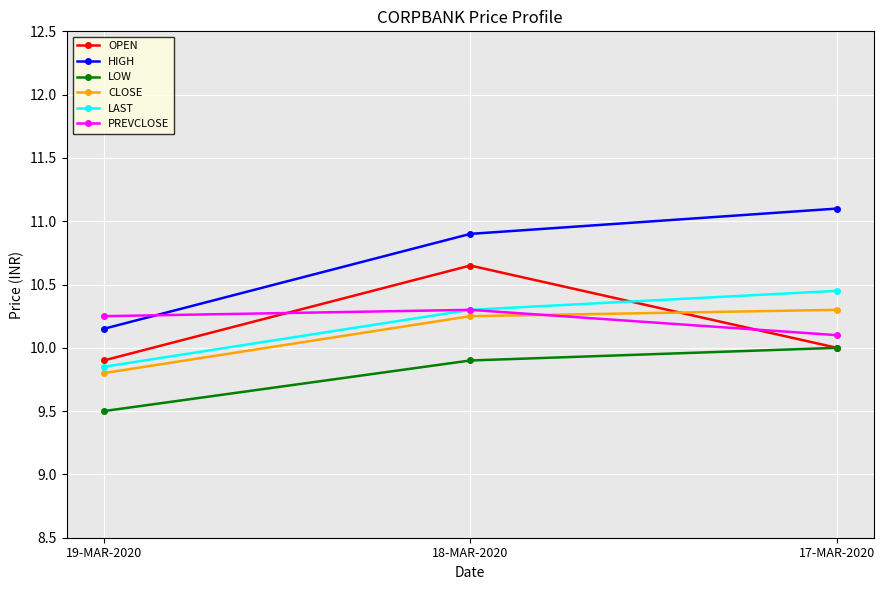

List the labels in order of HIGH value, largest first.

17-MAR-2020, 18-MAR-2020, 19-MAR-2020